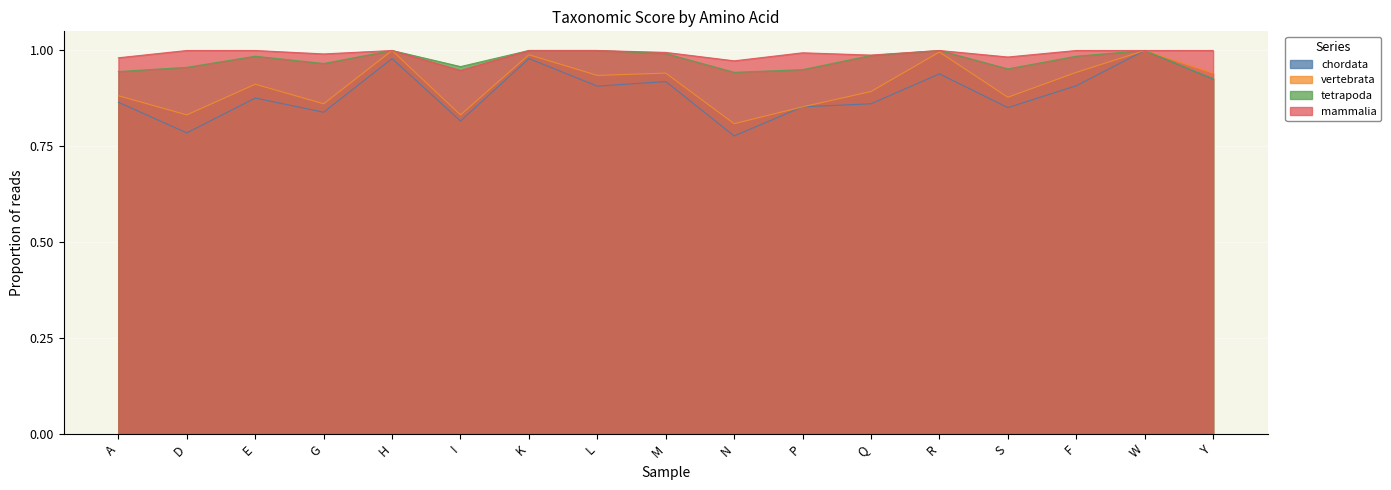

What are all the series names shown in the legend?

chordata, vertebrata, tetrapoda, mammalia